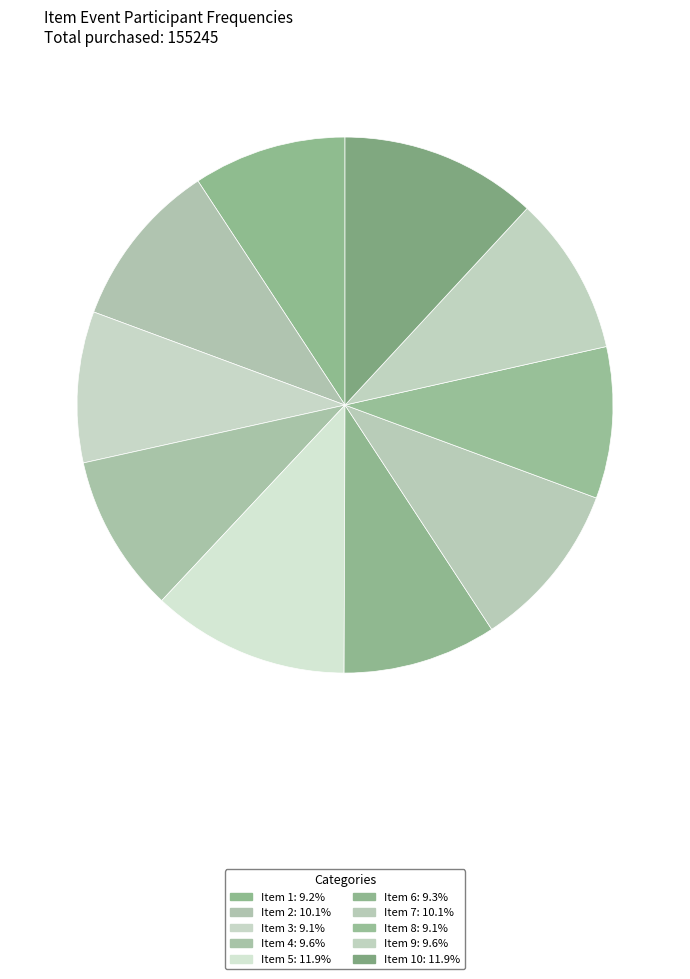

How many slices are in this pie chart?

10